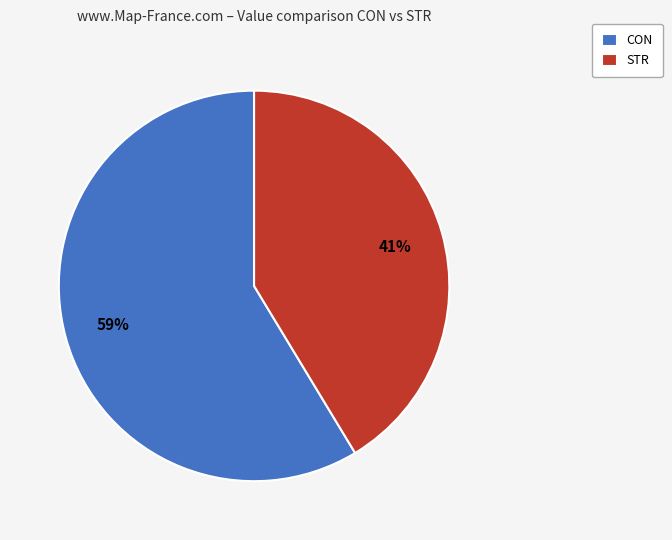

Which category accounts for the majority?

CON